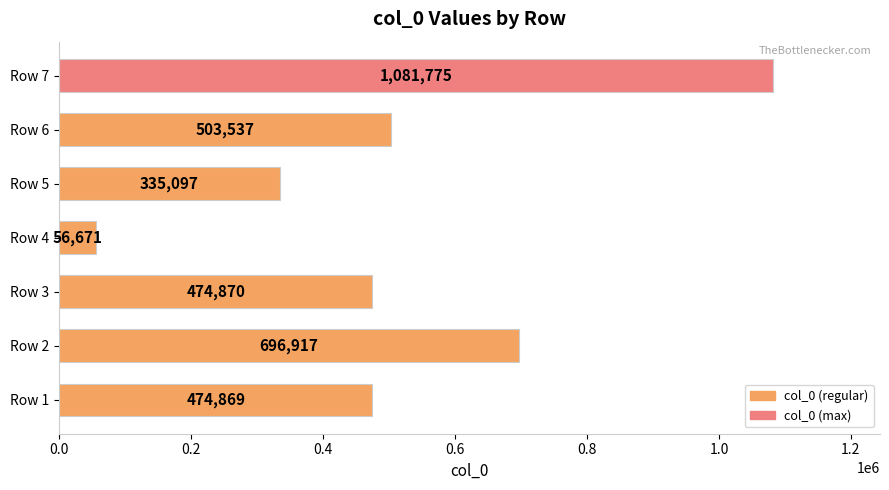

List the labels in order of value, largest first.

Row 7, Row 2, Row 6, Row 3, Row 1, Row 5, Row 4